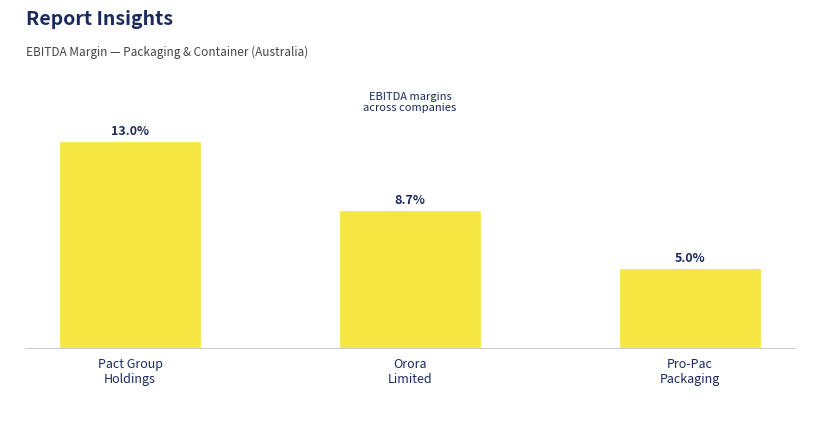

Reading right to left, what are all the values shown in this chart?

0.0	0.1	0.1